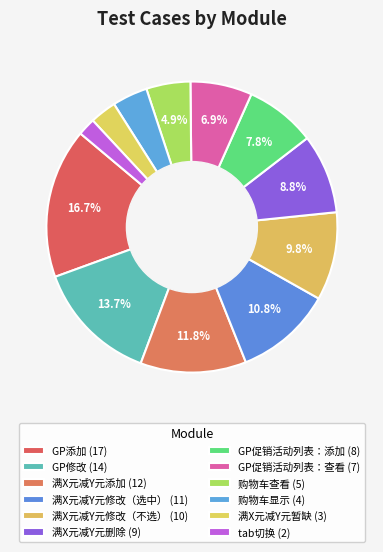

What portion of the pie excludes GP修改?

86.3%